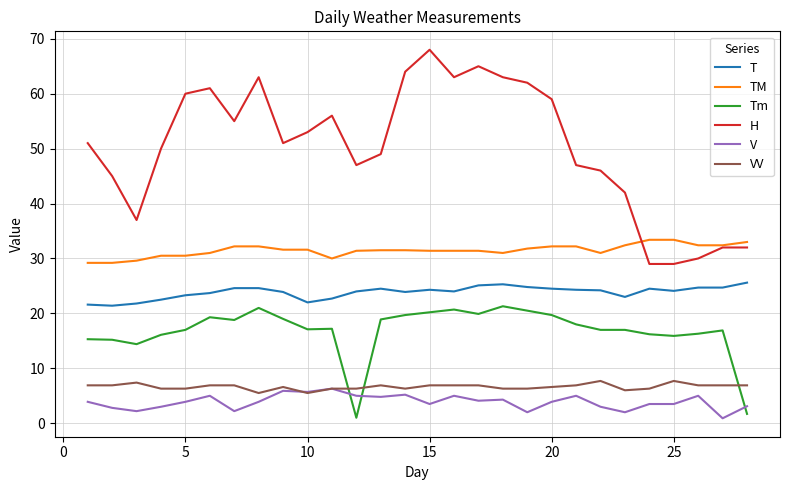

Which series has the largest total across all categories?

H